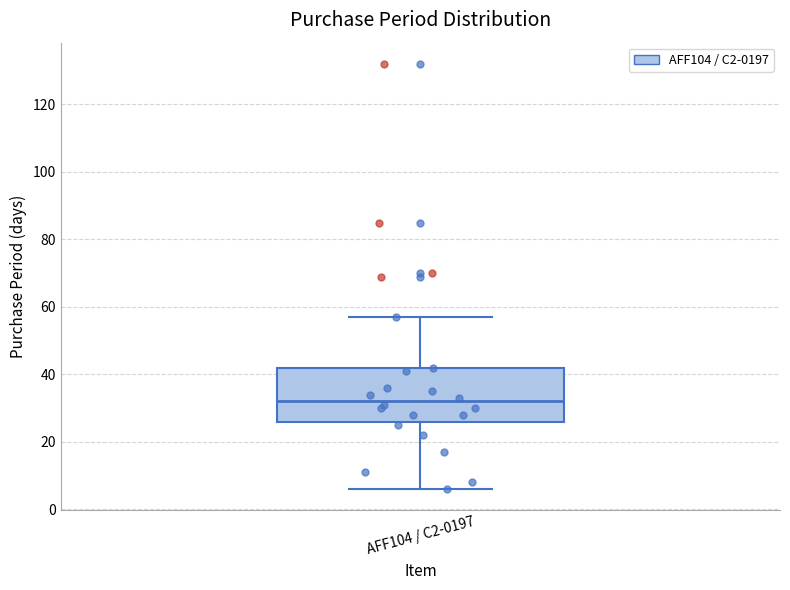

Transcribe this box plot: give where the median line is, the range the box spans, and where the two whiskers end, as read against the y-axis. The values are not printed on the chart, so give them approximately, as read against the axis.

median 32, box 26 to 42, whiskers 6 to 58